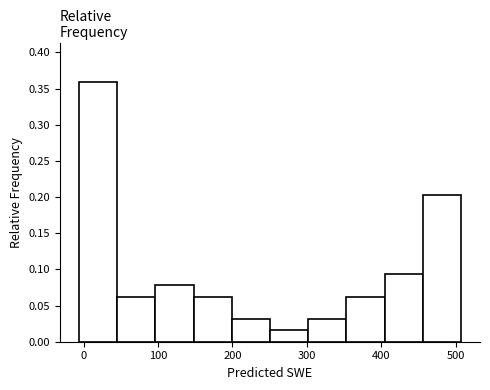

Reading left to right, list every bar in this chart as the range it spans on the x-axis followed by its height. Neither the bar edges nor the heights are printed on the chart, so give them approximately, as read against the axes.

-10 to 50: 0.360
50 to 100: 0.065
100 to 150: 0.080
150 to 200: 0.065
200 to 250: 0.030
250 to 300: 0.015
300 to 350: 0.030
350 to 400: 0.065
400 to 460: 0.095
460 to 510: 0.205